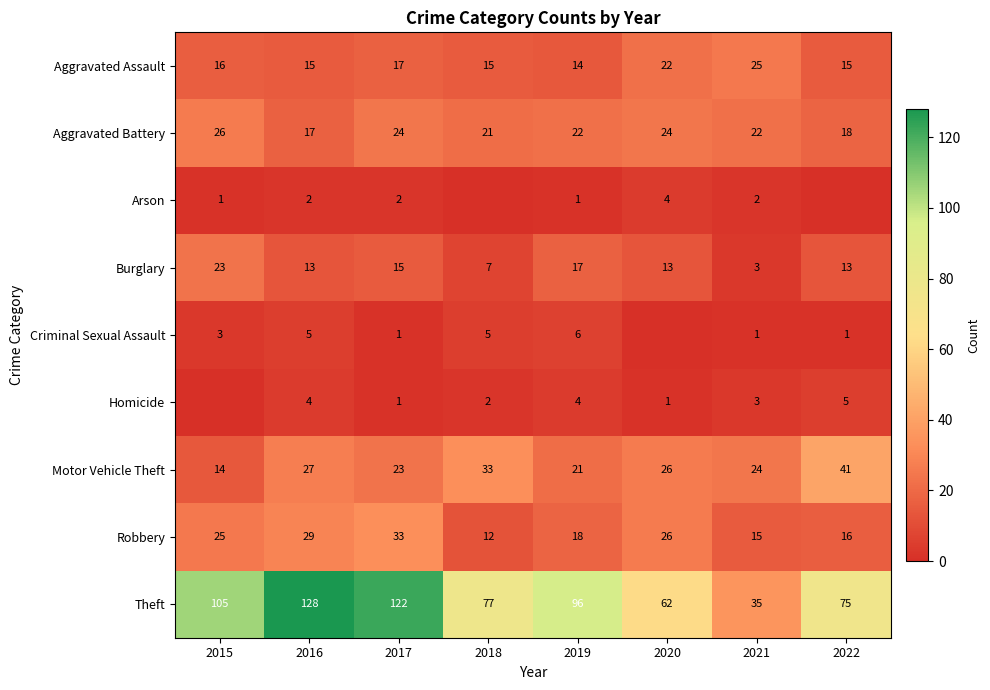

What is the difference between the second highest and minimum values in the Robbery series?

17